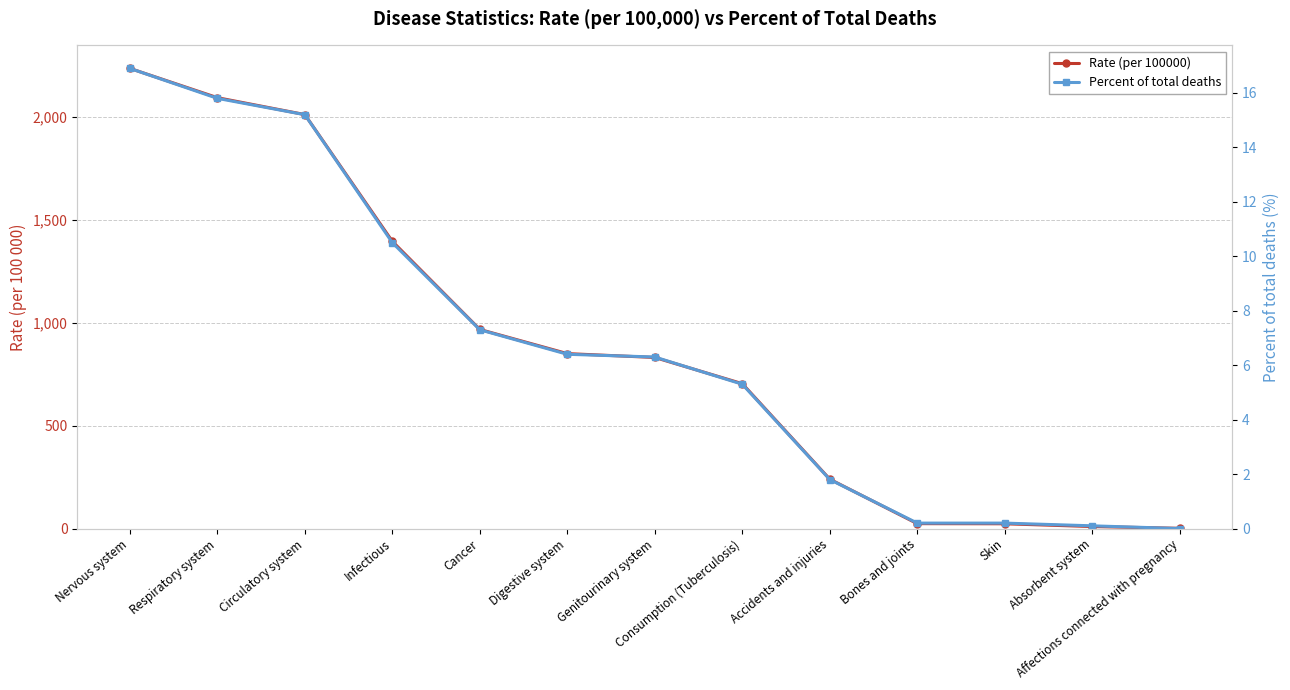

Rank the series by their maximum value, from lowest to highest.

Percent of total deaths, Rate (per 100000)